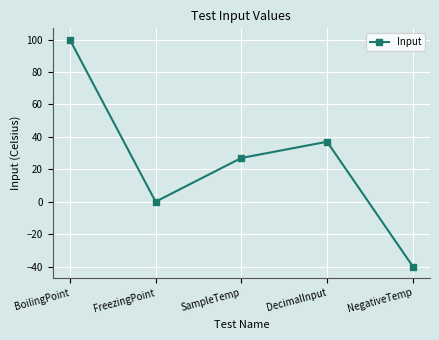

Read the value at BoilingPoint.

100